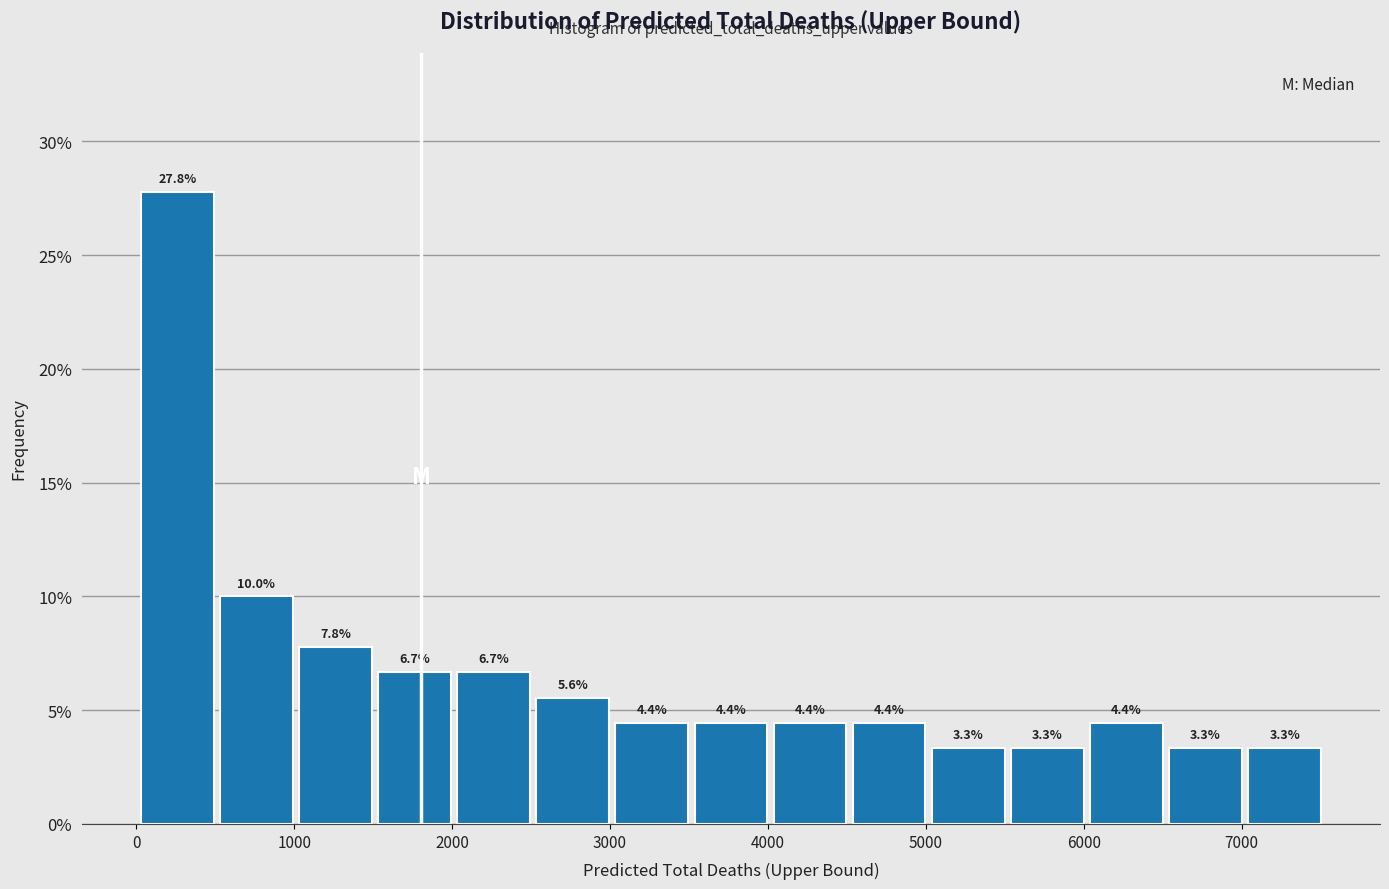

How tall is the bar that spans 1500 to 2000 on the x-axis? The bar edges are not printed on the chart, so give them approximately, as read against the axis.

6.7